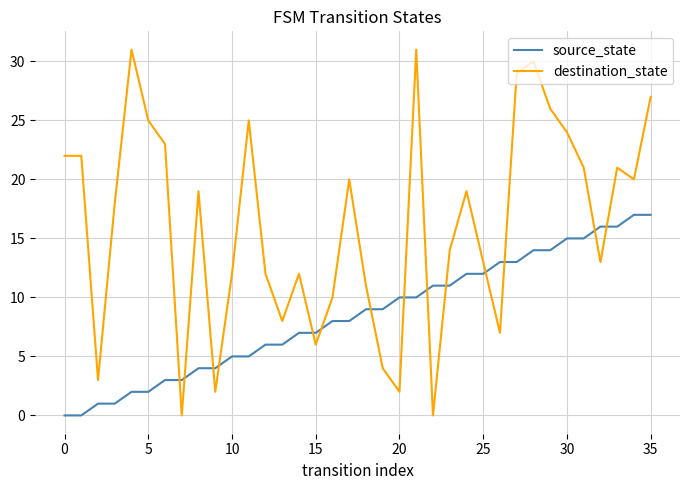

List the series in order of their overall mean, lowest first.

source_state, destination_state